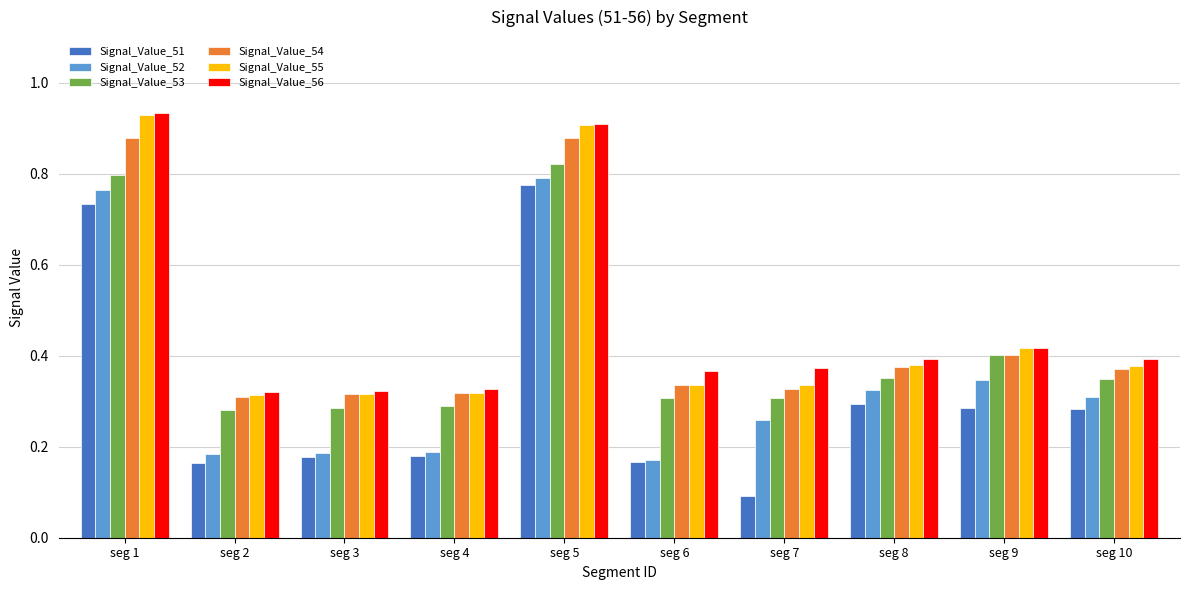

Between seg 5 and seg 8, which series saw the biggest shift?

Signal_Value_55